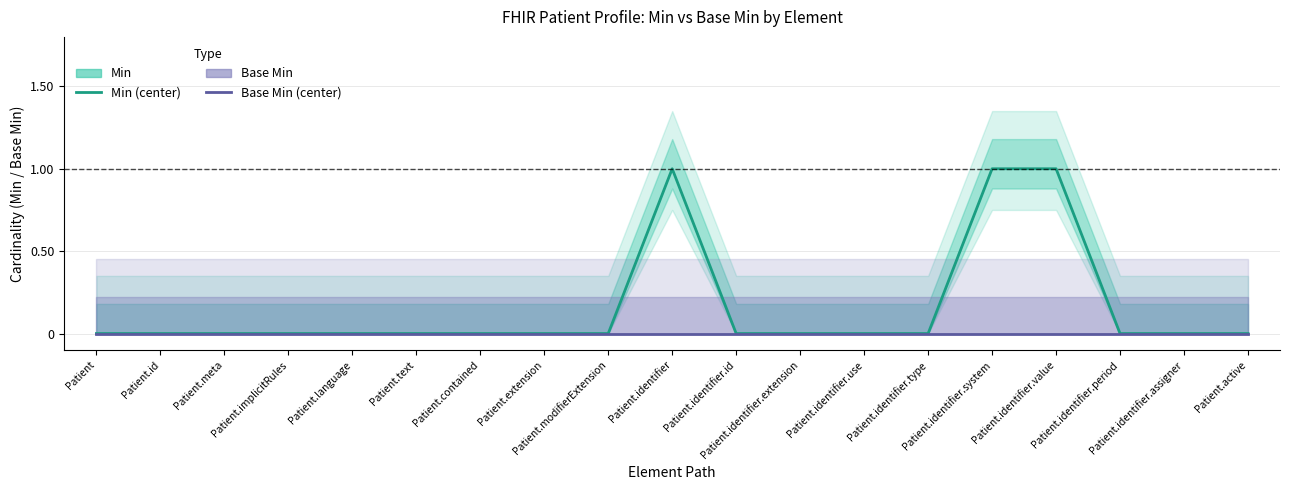

The Min series shows 2 at Patient.identifier.system. True or false?

False